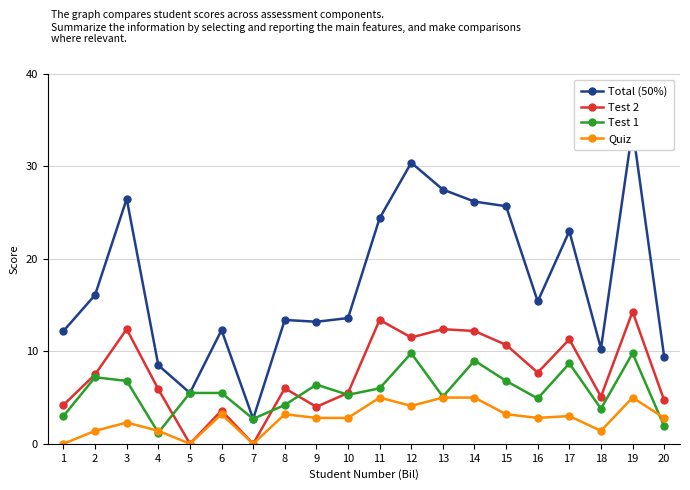

What is the minimum value for Total (50%)?

2.7